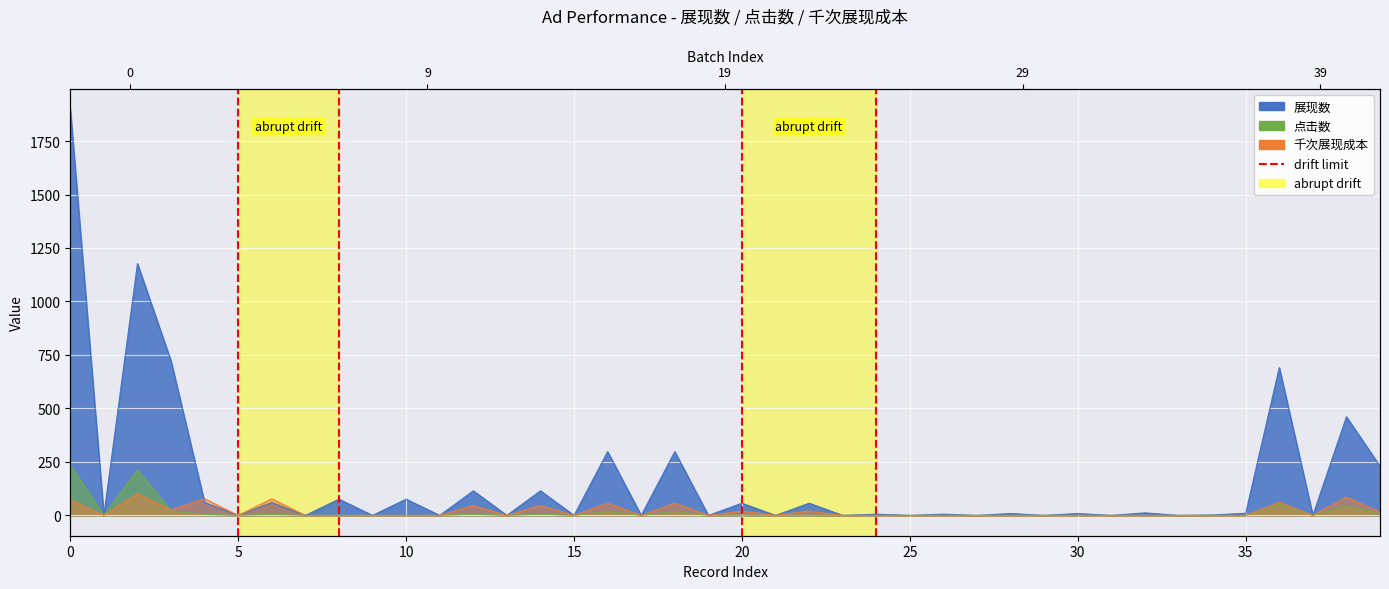

Reading right to left, extract all data points from this chart.

展现数: 39=230.0	38=461.0	37=0.0	36=691.0	35=10.0	34=2.0	33=0.0	32=12.0	31=0.0	30=9.0	29=0.0	28=9.0	27=0.0	26=6.0	25=0.0	24=6.0	23=0.0	22=57.0	21=0.0	20=57.0	19=0.0	18=298.0	17=0.0	16=298.0	15=0.0	14=115.0	13=0.0	12=115.0	11=0.0	10=76.0	9=0.0	8=76.0	7=0.0	6=60.0	5=0.0	4=60.0	3=721.0	2=1177.0	1=0.0	0=1898.0
点击数: 39=8.0	38=45.0	37=0.0	36=53.0	35=0.0	34=0.0	33=0.0	32=0.0	31=0.0	30=0.0	29=0.0	28=0.0	27=0.0	26=0.0	25=0.0	24=0.0	23=0.0	22=1.0	21=0.0	20=1.0	19=0.0	18=19.0	17=0.0	16=19.0	15=0.0	14=6.0	13=0.0	12=6.0	11=0.0	10=0.0	9=0.0	8=0.0	7=0.0	6=5.0	5=0.0	4=5.0	3=21.0	2=213.0	1=0.0	0=234.0
千次展现成本: 39=15.1	38=85.5	37=0.0	36=62.1	35=0.0	34=0.0	33=0.0	32=0.0	31=0.0	30=0.0	29=0.0	28=0.0	27=0.0	26=0.0	25=0.0	24=0.0	23=0.0	22=20.5	21=0.0	20=20.5	19=0.0	18=57.5	17=0.0	16=57.5	15=0.0	14=46.1	13=0.0	12=46.1	11=0.0	10=0.0	9=0.0	8=0.0	7=0.0	6=77.8	5=0.0	4=77.8	3=25.9	2=101.8	1=0.0	0=73.0